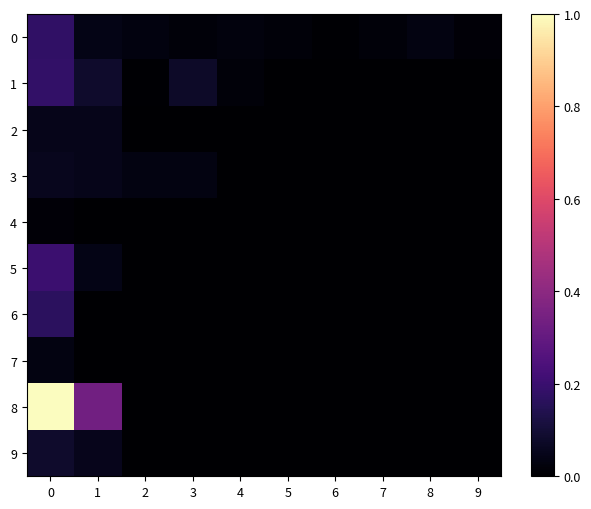

Reading left to right, list all the values displayed in this chart.

0: 0=0.2	1=0.0	2=0.0	3=0.0	4=0.0	5=0.0	6=0.0	7=0.0	8=0.0	9=0.0
1: 0=0.2	1=0.1	2=0.0	3=0.1	4=0.0	5=0.0	6=0.0	7=0.0	8=0.0	9=0.0
2: 0=0.1	1=0.1	2=0.0	3=0.0	4=0.0	5=0.0	6=0.0	7=0.0	8=0.0	9=0.0
3: 0=0.1	1=0.1	2=0.0	3=0.0	4=0.0	5=0.0	6=0.0	7=0.0	8=0.0	9=0.0
4: 0=0.0	1=0.0	2=0.0	3=0.0	4=0.0	5=0.0	6=0.0	7=0.0	8=0.0	9=0.0
5: 0=0.2	1=0.0	2=0.0	3=0.0	4=0.0	5=0.0	6=0.0	7=0.0	8=0.0	9=0.0
6: 0=0.2	1=0.0	2=0.0	3=0.0	4=0.0	5=0.0	6=0.0	7=0.0	8=0.0	9=0.0
7: 0=0.0	1=0.0	2=0.0	3=0.0	4=0.0	5=0.0	6=0.0	7=0.0	8=0.0	9=0.0
8: 0=1.0	1=0.3	2=0.0	3=0.0	4=0.0	5=0.0	6=0.0	7=0.0	8=0.0	9=0.0
9: 0=0.1	1=0.1	2=0.0	3=0.0	4=0.0	5=0.0	6=0.0	7=0.0	8=0.0	9=0.0